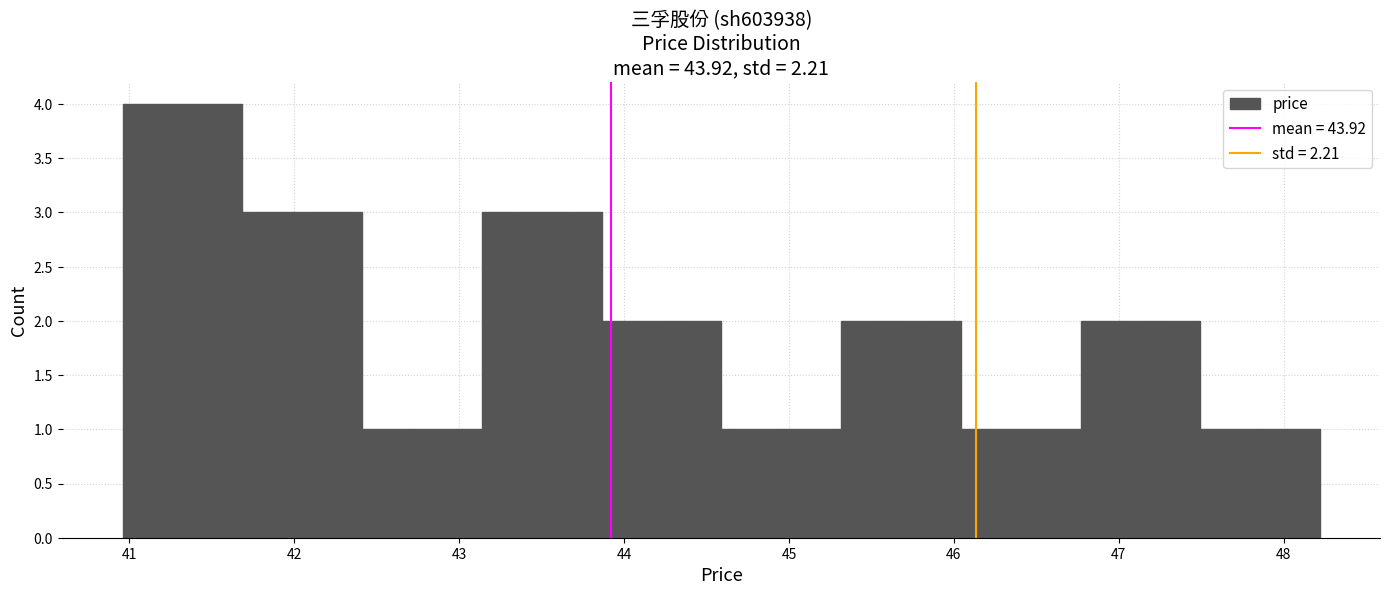

Reading left to right, transcribe this chart: for each bar, give the range it covers on the x-axis and its height. Neither the bar edges nor the heights are printed on the chart, so give them approximately, as read against the axes.

41.0 to 41.7: 4
41.7 to 42.4: 3
42.4 to 43.1: 1
43.1 to 43.9: 3
43.9 to 44.6: 2
44.6 to 45.3: 1
45.3 to 46.0: 2
46.0 to 46.8: 1
46.8 to 47.5: 2
47.5 to 48.2: 1